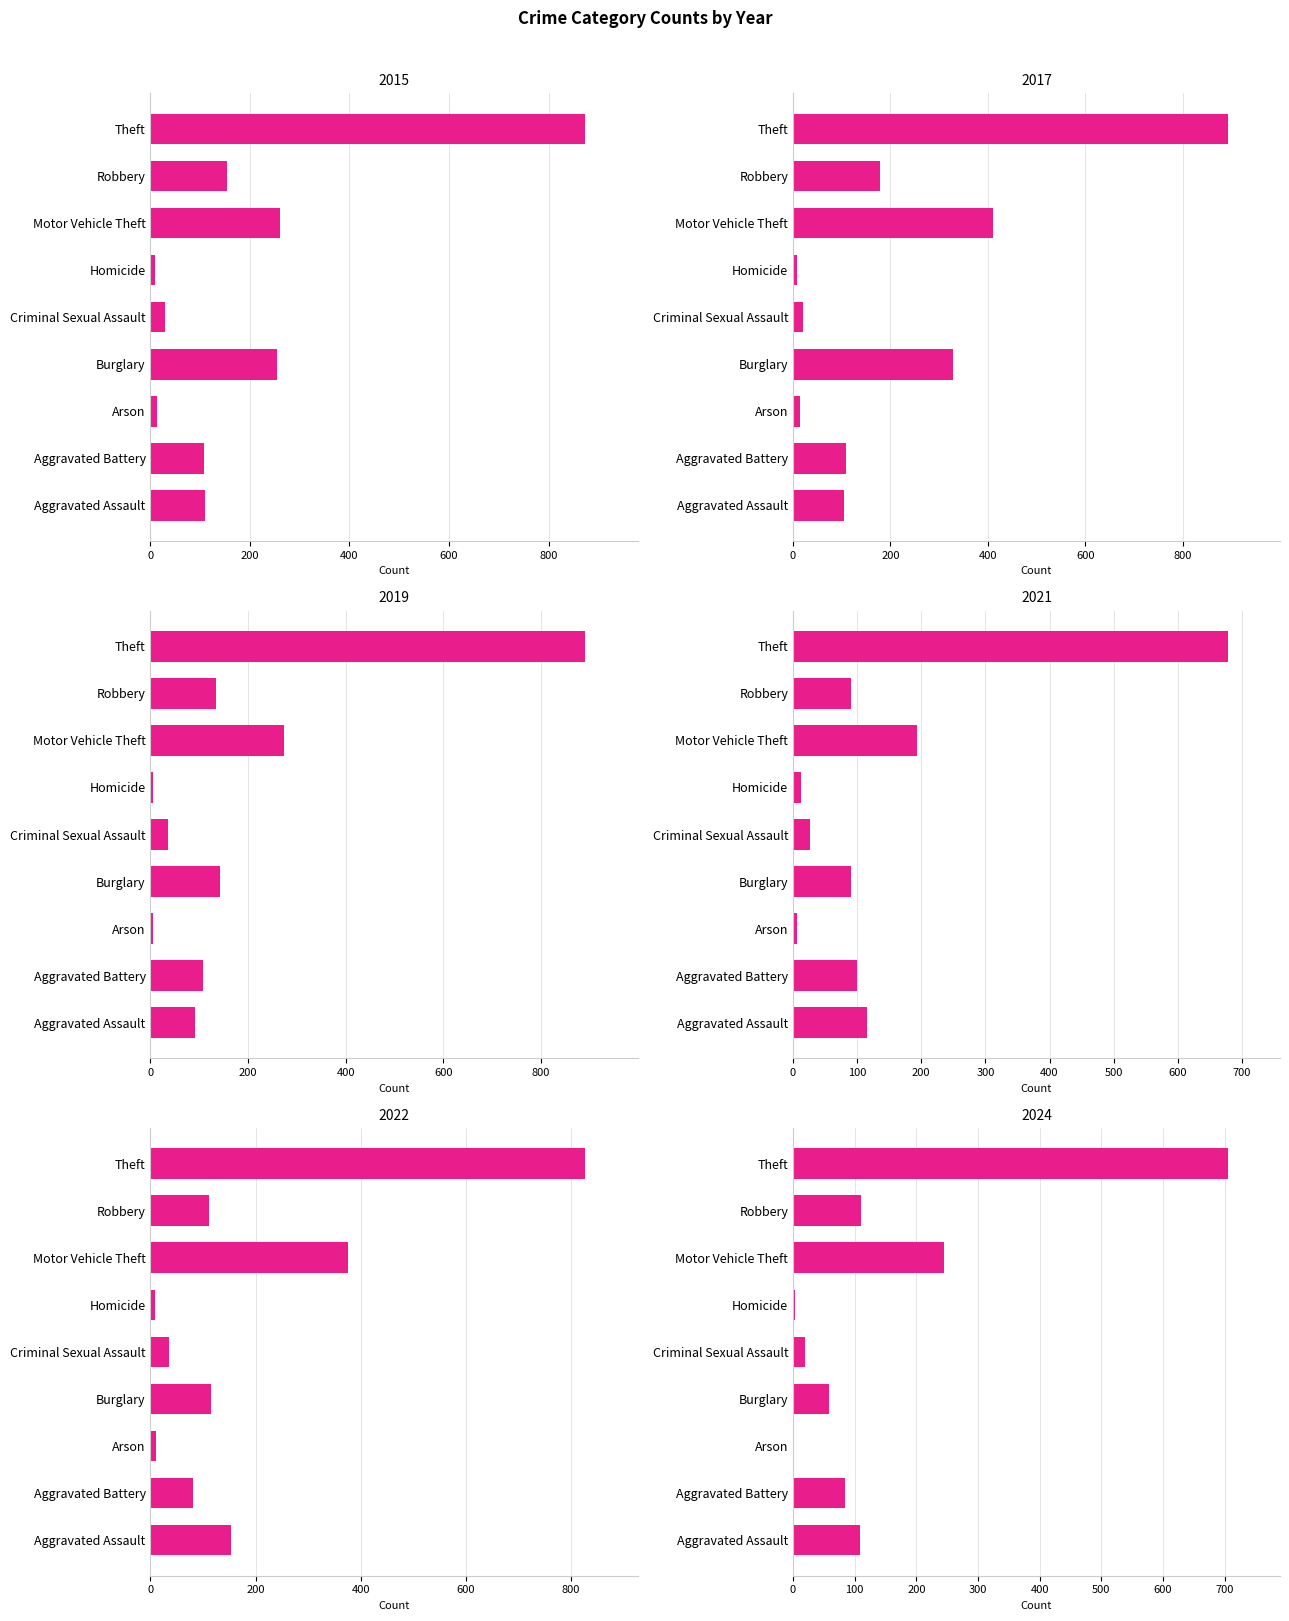

What are all the series names shown in the legend?

2015, 2017, 2019, 2021, 2022, 2024